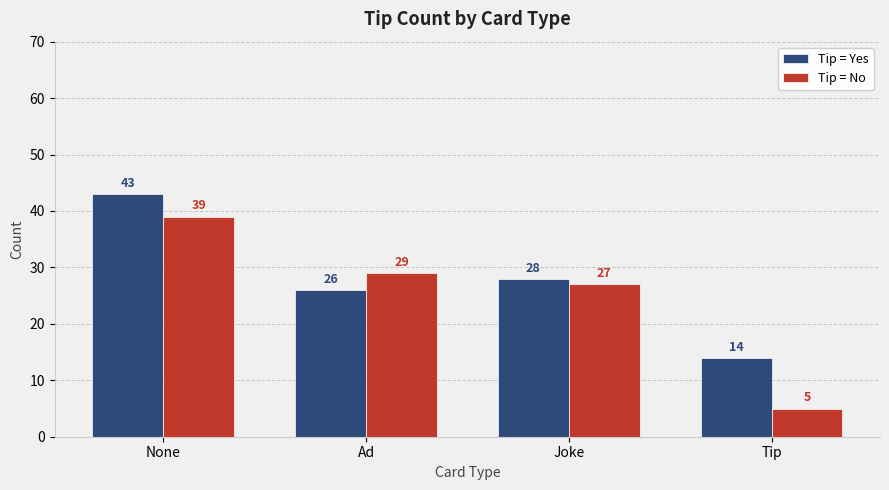

Reading left to right, what are all the values shown in this chart?

Tip = Yes: 43	26	28	14
Tip = No: 39	29	27	5